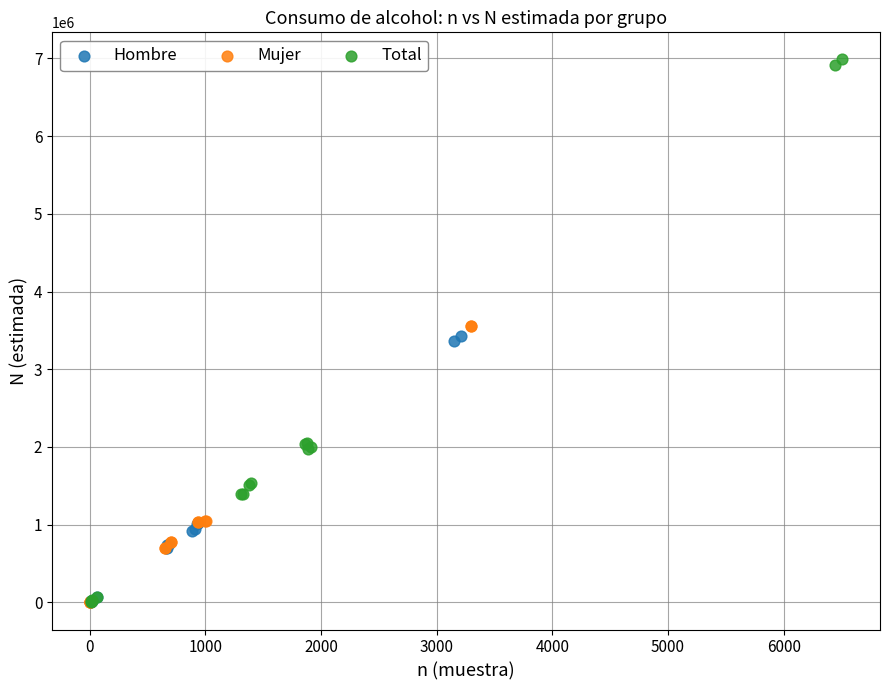

Which series reaches the maximum Y coordinate?

Total